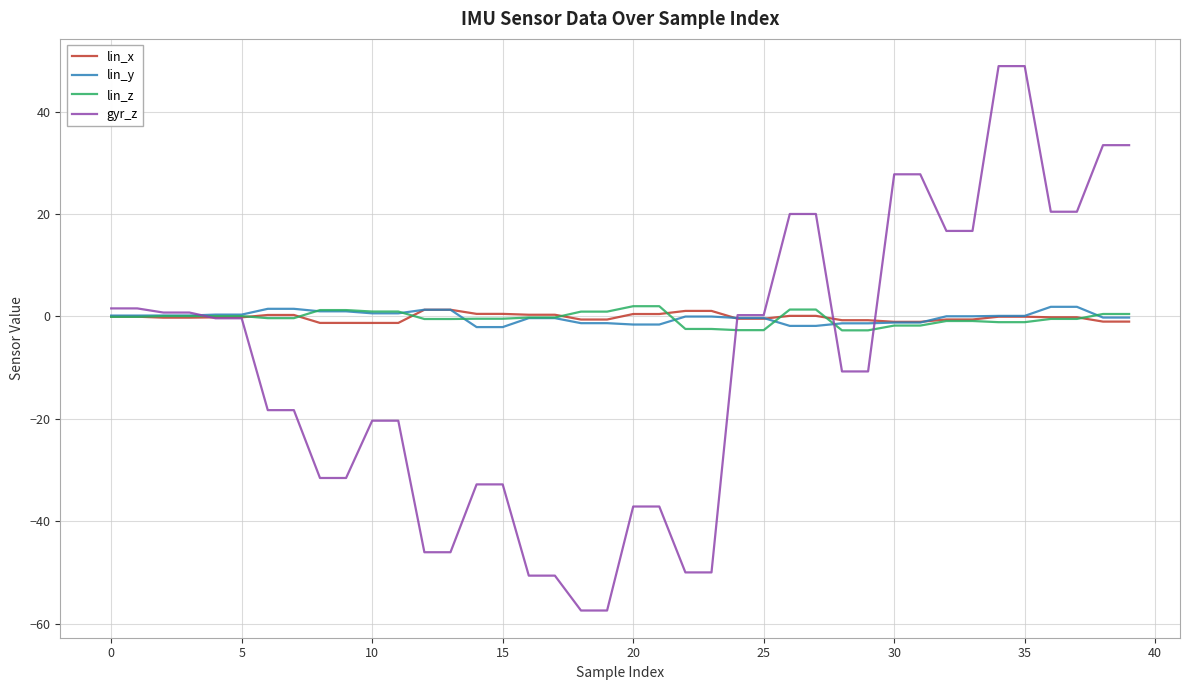

Which series has the widest spread of values?

gyr_z